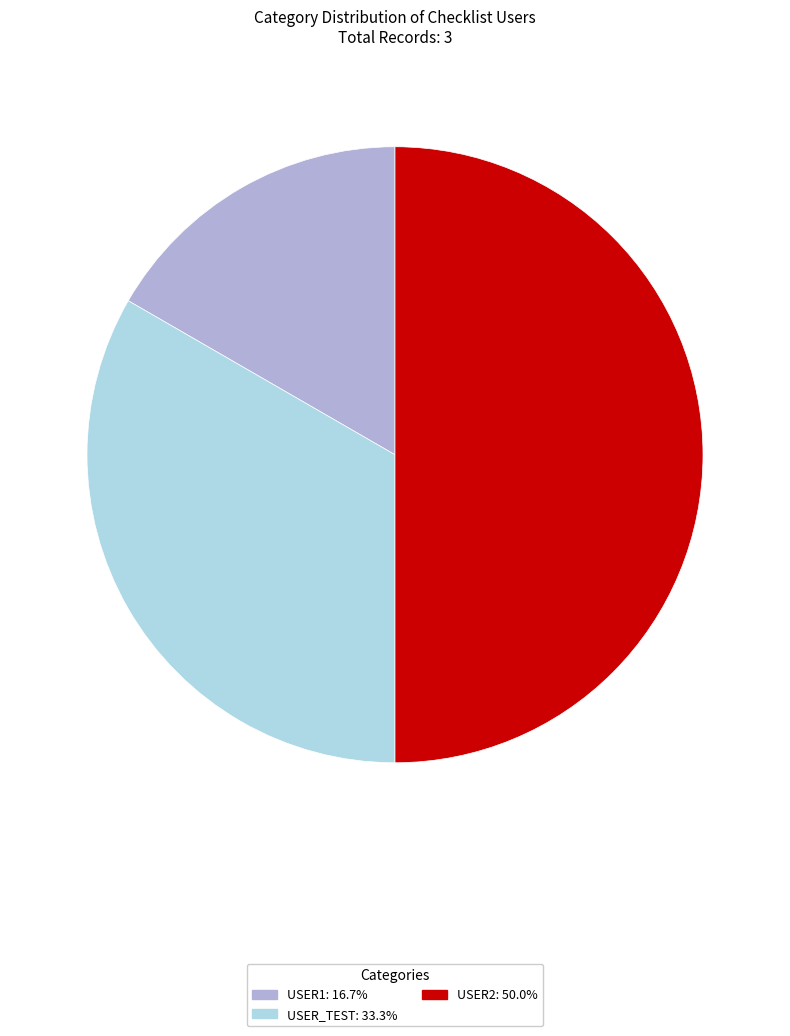

Combined, do USER_TEST and USER2 account for over 50%?

Yes